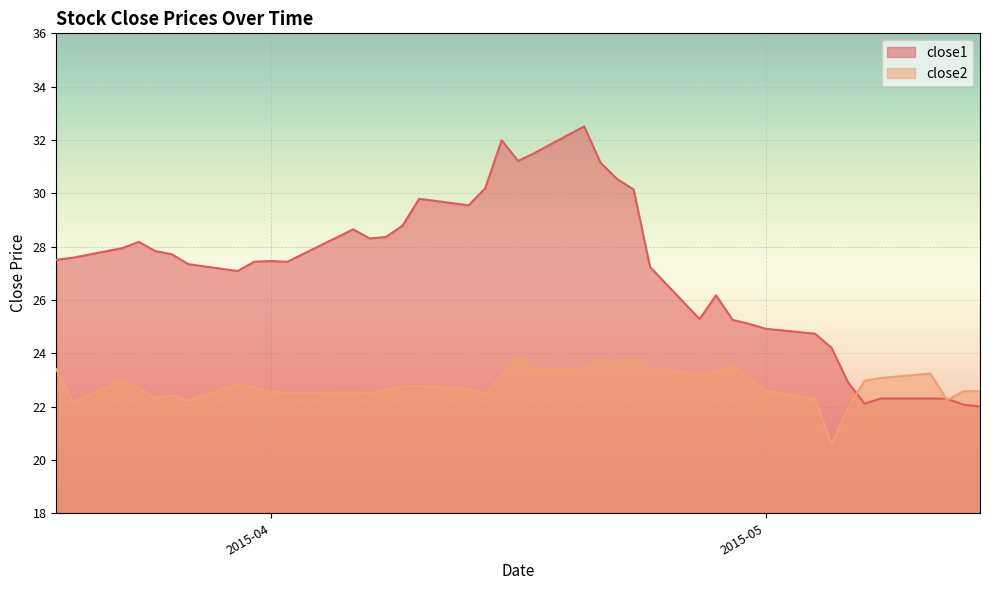

Does the chart display data point markers on the line(s)?

No